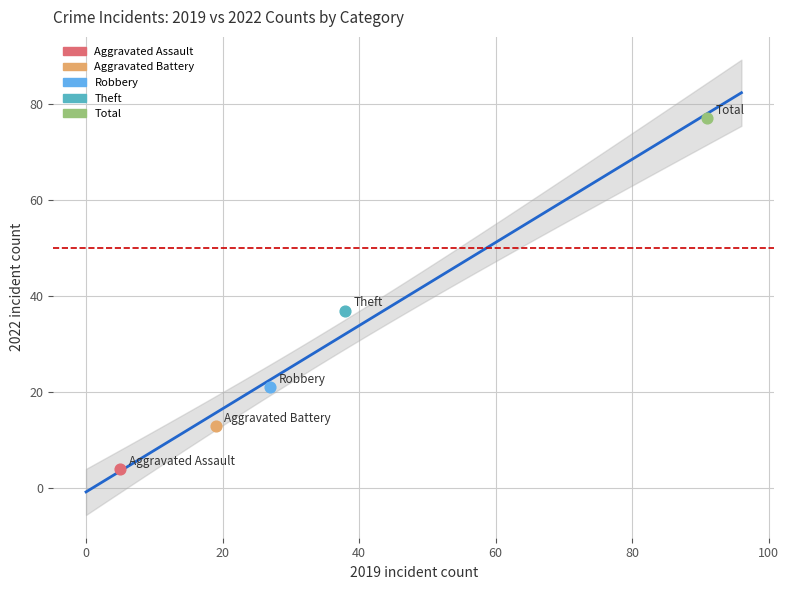

What are all the series names shown in the legend?

Aggravated Assault, Aggravated Battery, Robbery, Theft, Total